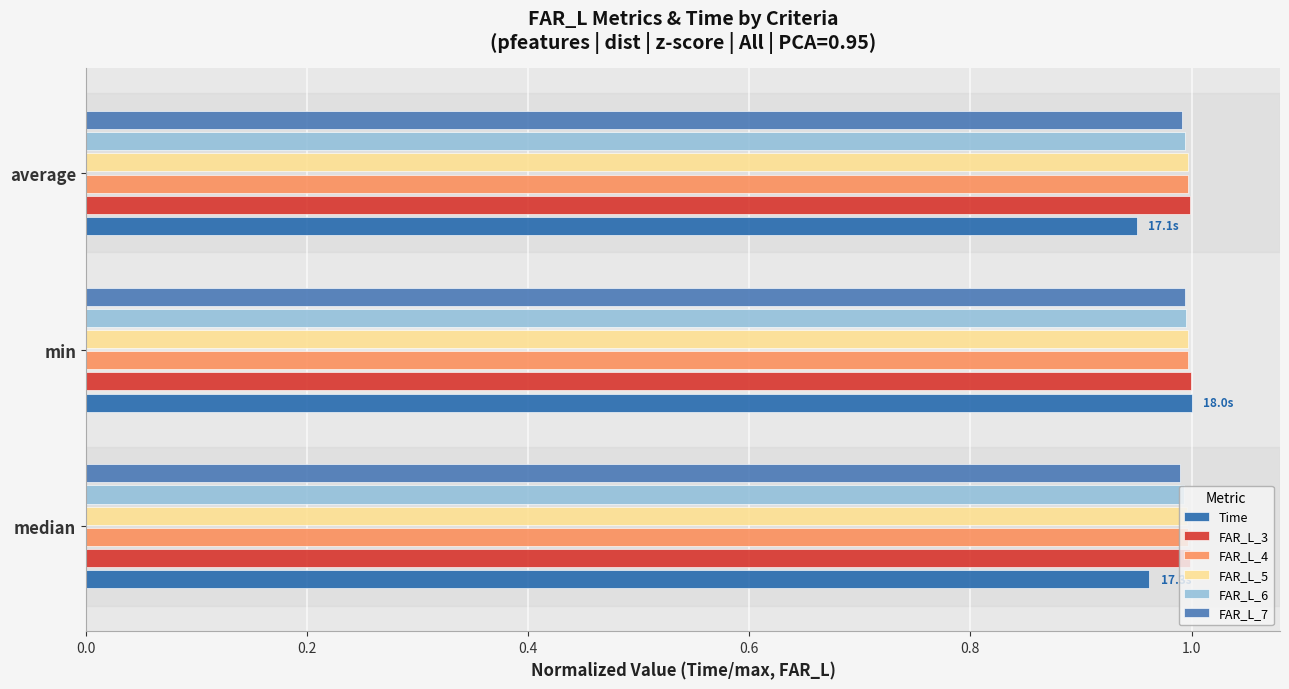

At how many categories does at least one series exceed 0?

3